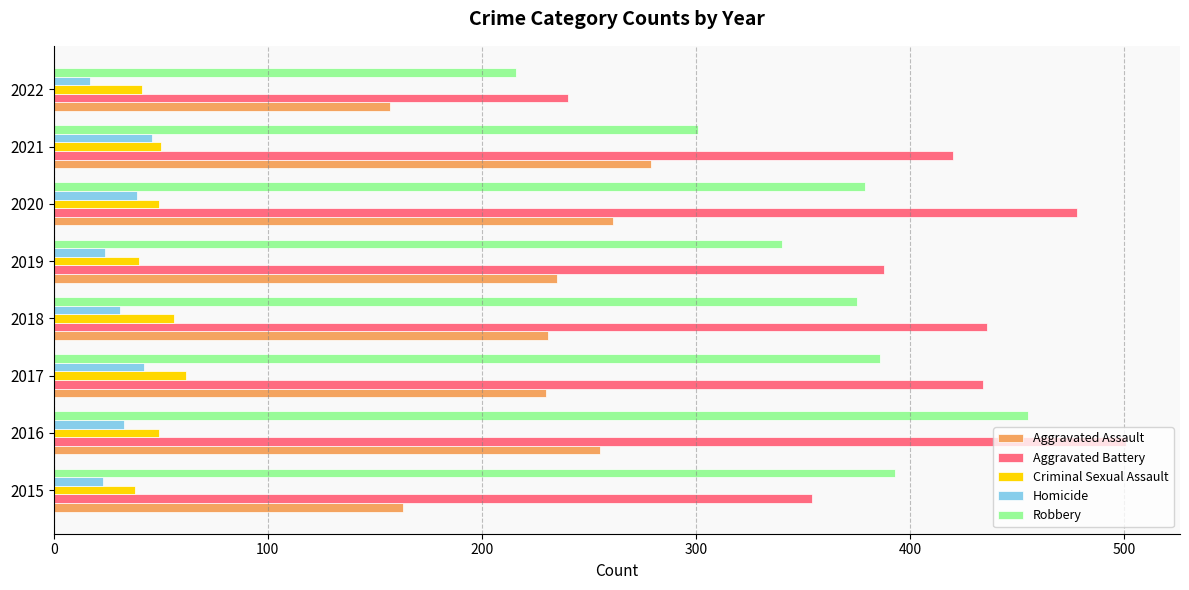

What is the difference between the second highest and second lowest values in the Criminal Sexual Assault series?

16